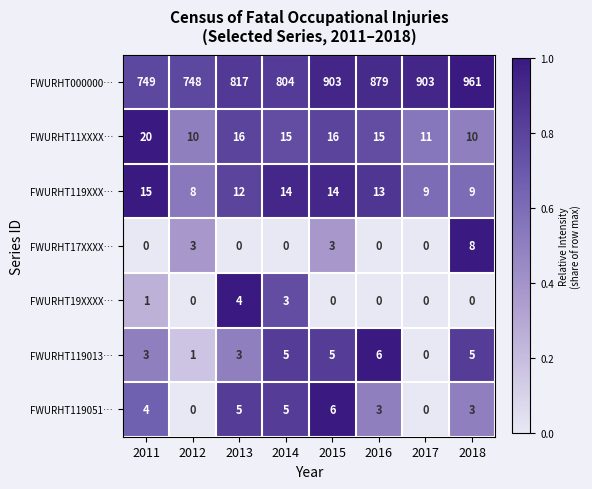

At which category does the chart reach its peak across all series?

2018